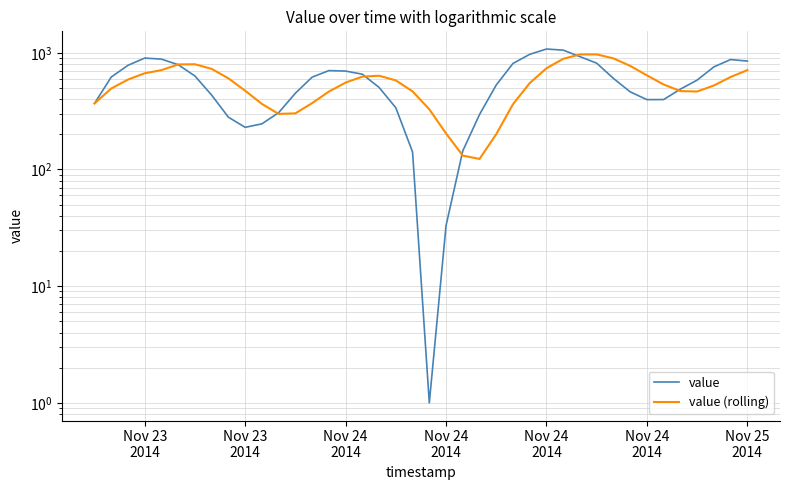

What are all the series names shown in the legend?

value, value (rolling)